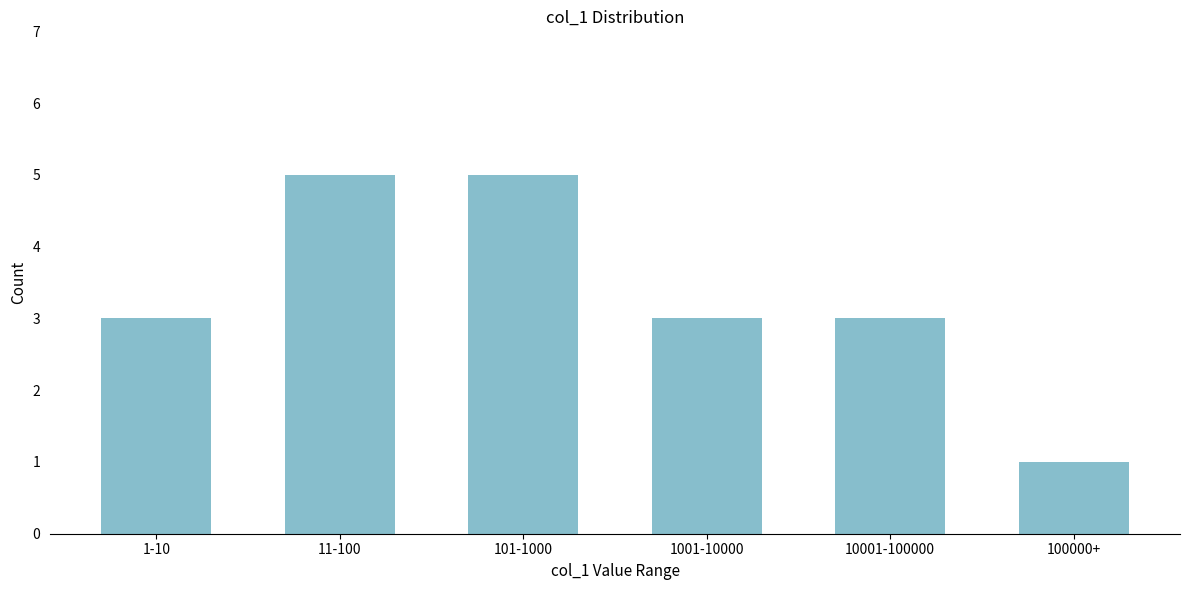

Reading right to left, transcribe all the data shown in this chart.

1	3	3	5	5	3